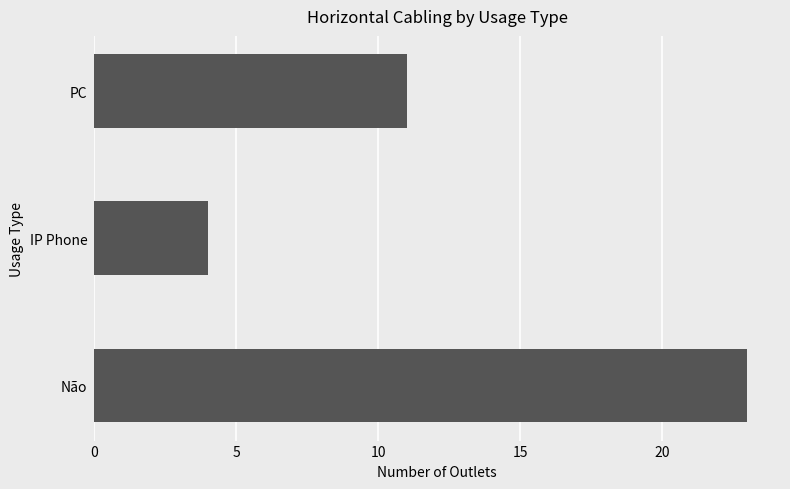

What is the minimum value shown in the chart?

4